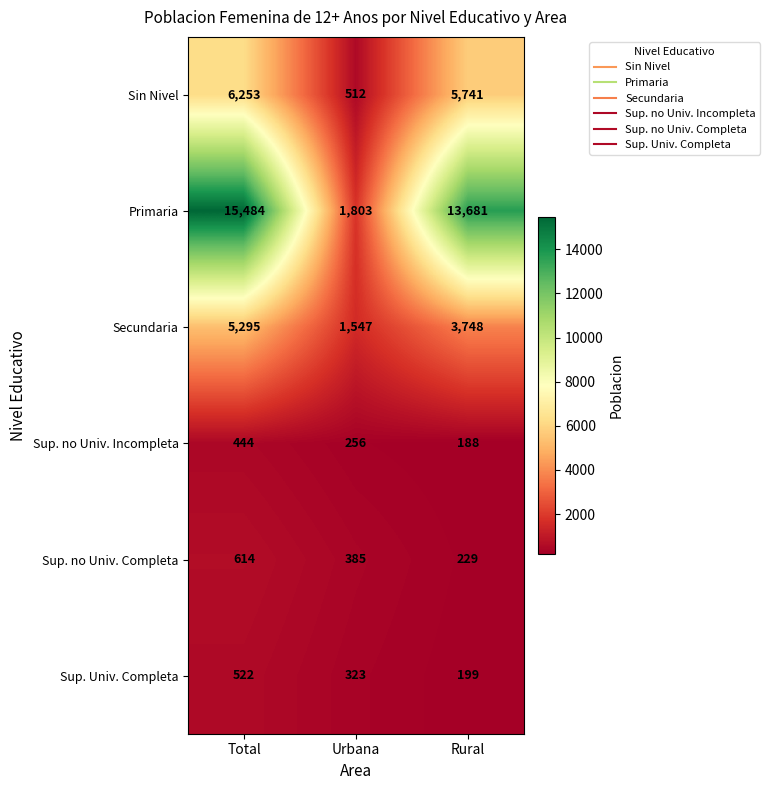

Which series has the largest total across all categories?

Primaria